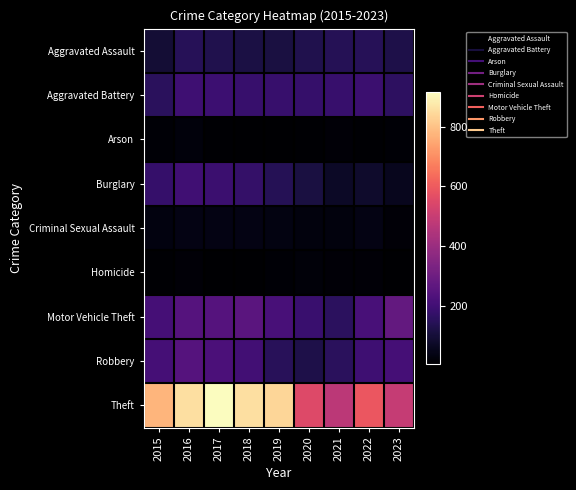

Reading left to right, what are all the values shown in this chart?

Aggravated Assault: 2015=95	2016=146	2017=131	2018=119	2019=113	2020=131	2021=142	2022=146	2023=124
Aggravated Battery: 2015=154	2016=196	2017=191	2018=183	2019=182	2020=180	2021=182	2022=190	2023=159
Arson: 2015=15	2016=25	2017=12	2018=8	2019=6	2020=12	2021=17	2022=11	2023=16
Burglary: 2015=178	2016=201	2017=189	2018=176	2019=143	2020=115	2021=71	2022=81	2023=58
Criminal Sexual Assault: 2015=31	2016=39	2017=39	2018=38	2019=37	2020=28	2021=30	2022=39	2023=20
Homicide: 2015=13	2016=18	2017=8	2018=8	2019=14	2020=22	2021=20	2022=20	2023=9
Motor Vehicle Theft: 2015=211	2016=245	2017=247	2018=256	2019=216	2020=184	2021=156	2022=218	2023=277
Robbery: 2015=212	2016=247	2017=224	2018=204	2019=150	2020=124	2021=153	2022=196	2023=209
Theft: 2015=774	2016=858	2017=916	2018=856	2019=841	2020=550	2021=474	2022=590	2023=493